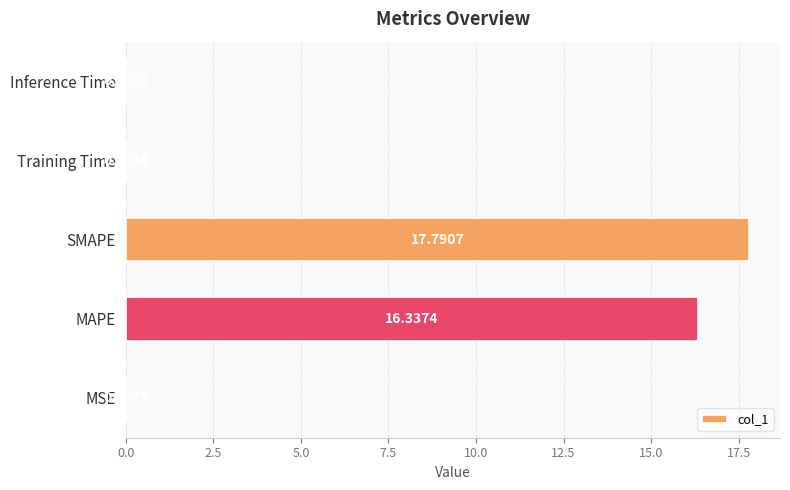

Which label corresponds to the largest value in the chart?

SMAPE